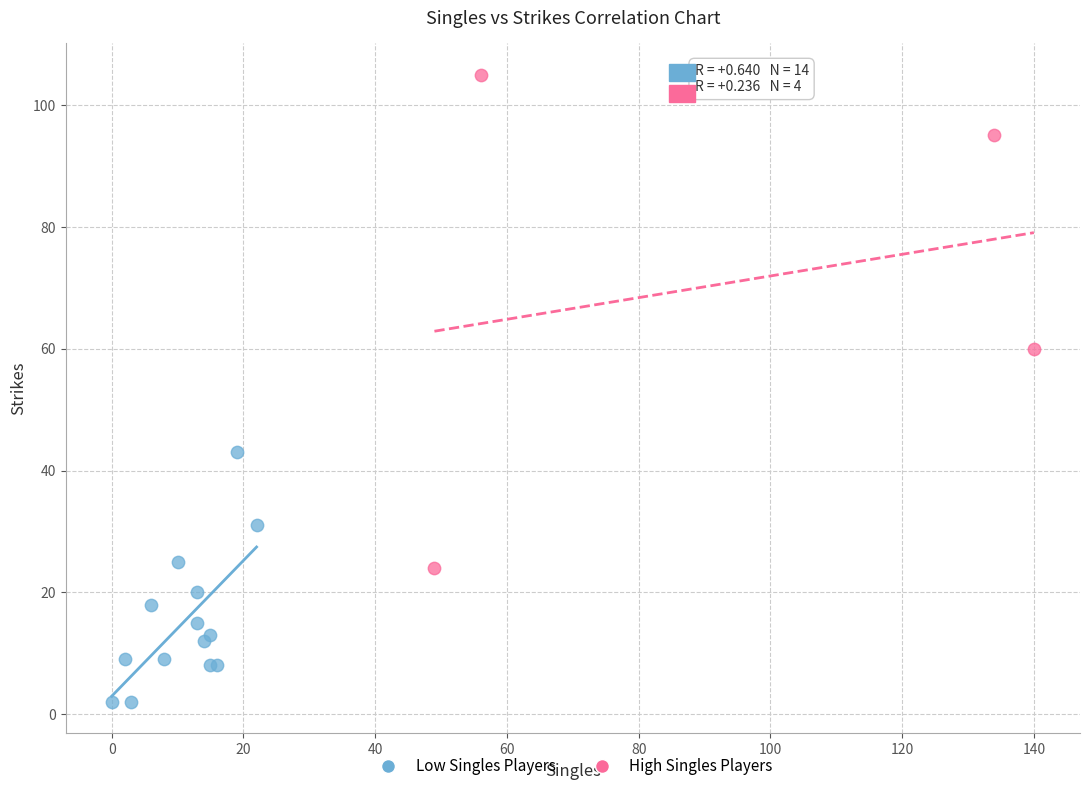

Which series reaches the maximum Y coordinate?

High Singles Players